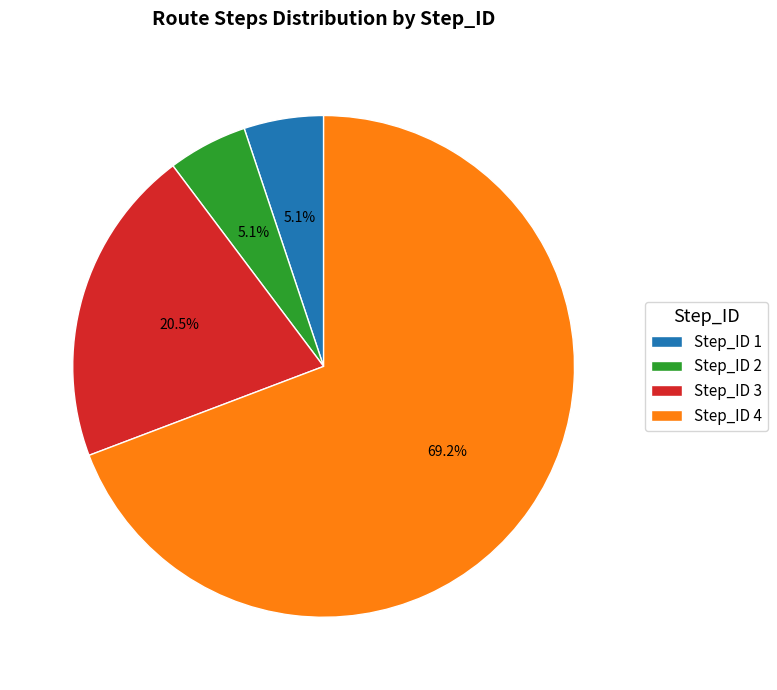

To the nearest percent, what is the difference between the largest and smallest slice percentages?

64%